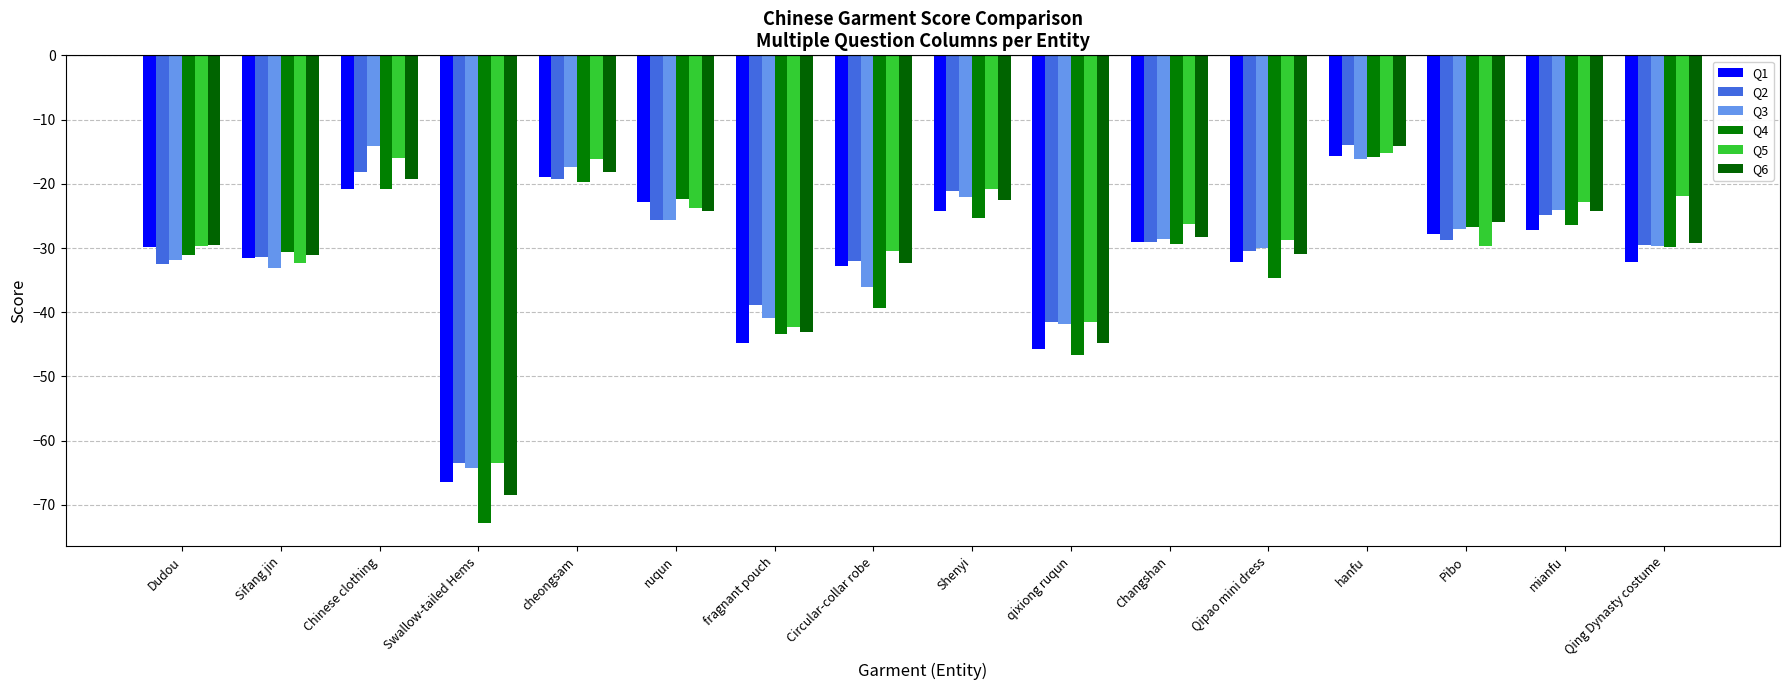

What is the greatest value displayed?

-13.9